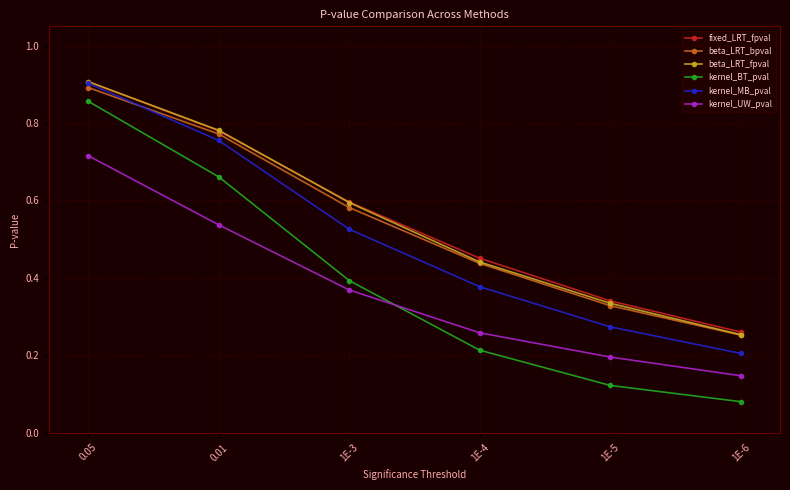

Does the chart have visible grid lines?

Yes